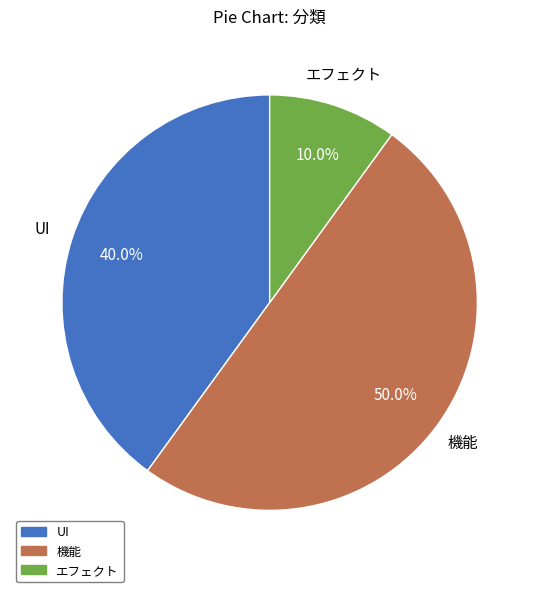

What percentage is the UI slice, to the nearest percent?

40%